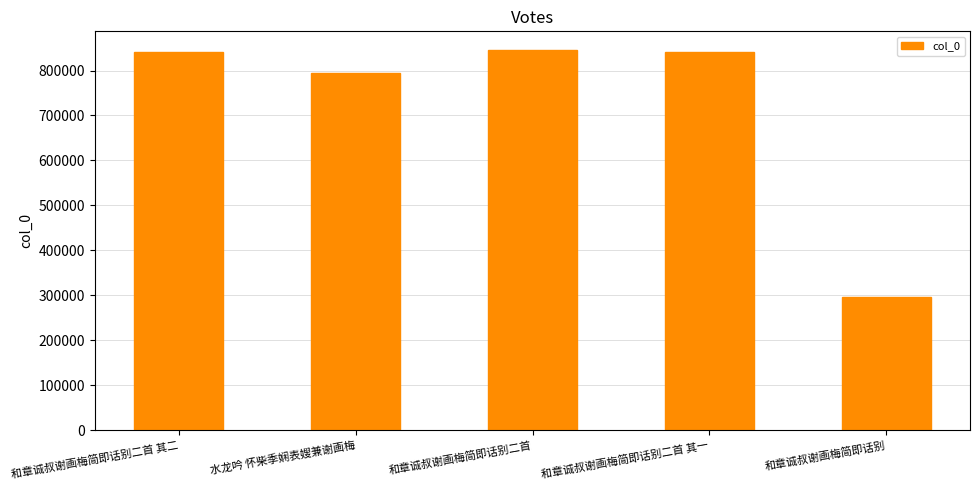

At which category does the chart reach its minimum across all series?

和章诚叔谢画梅简即话别